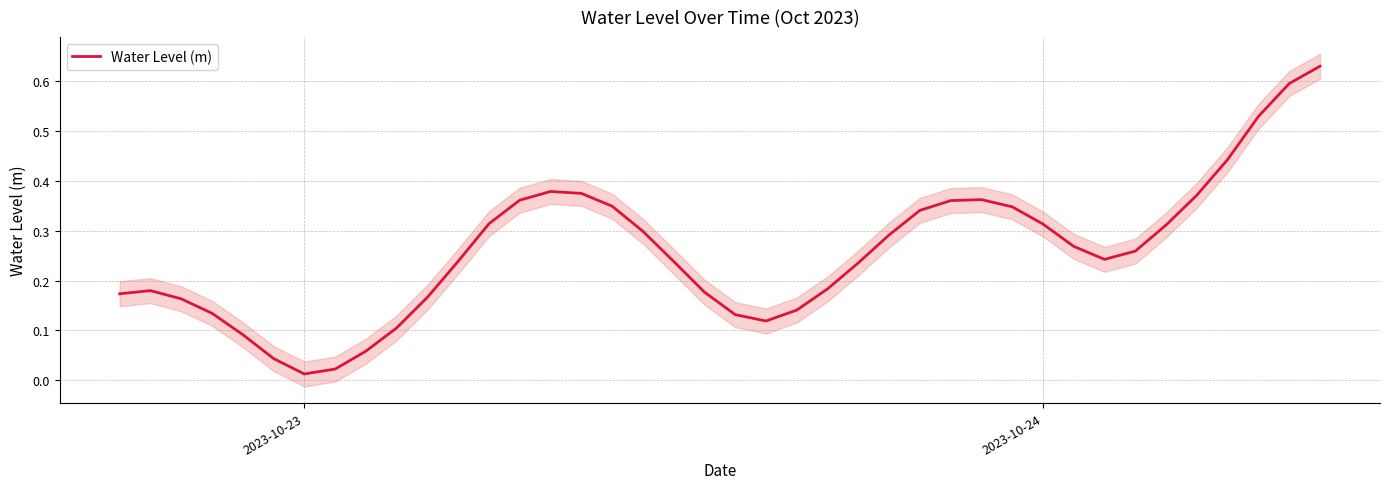

Is this an area chart (filled region under the line)?

No